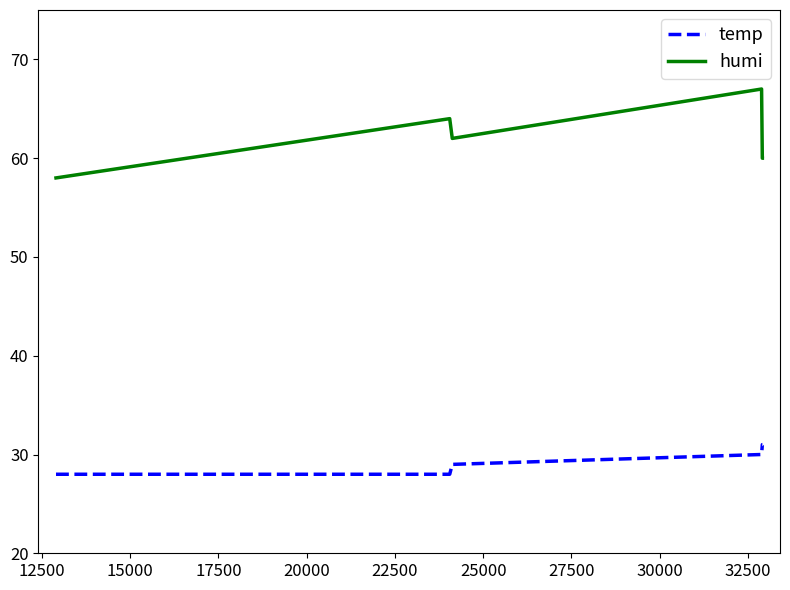

Does the chart have visible grid lines?

No